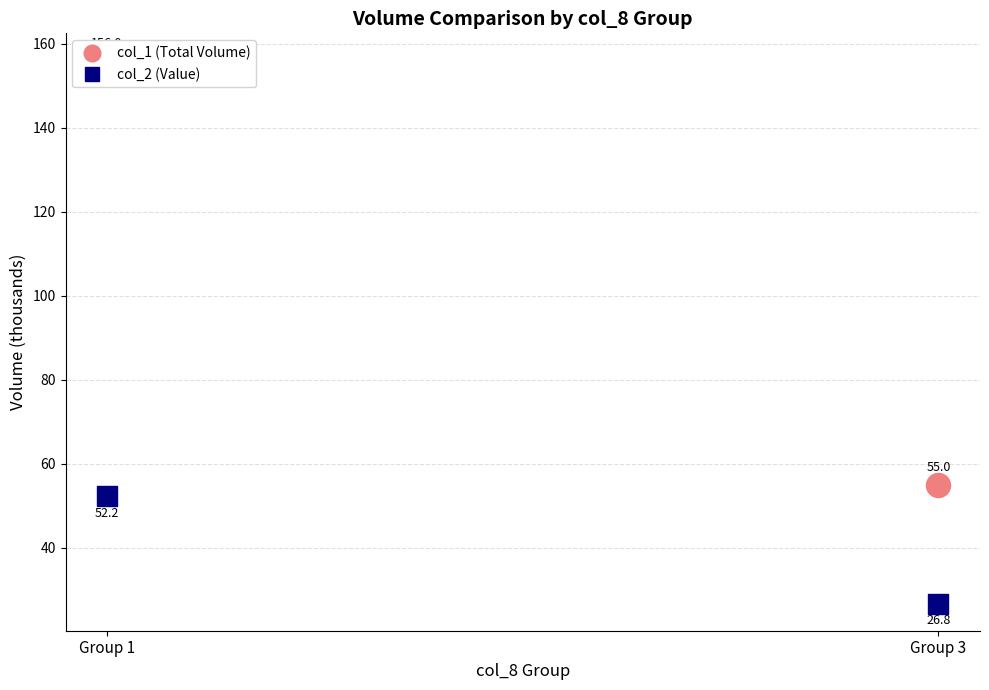

At which category is the sum across all series the highest?

Group 1